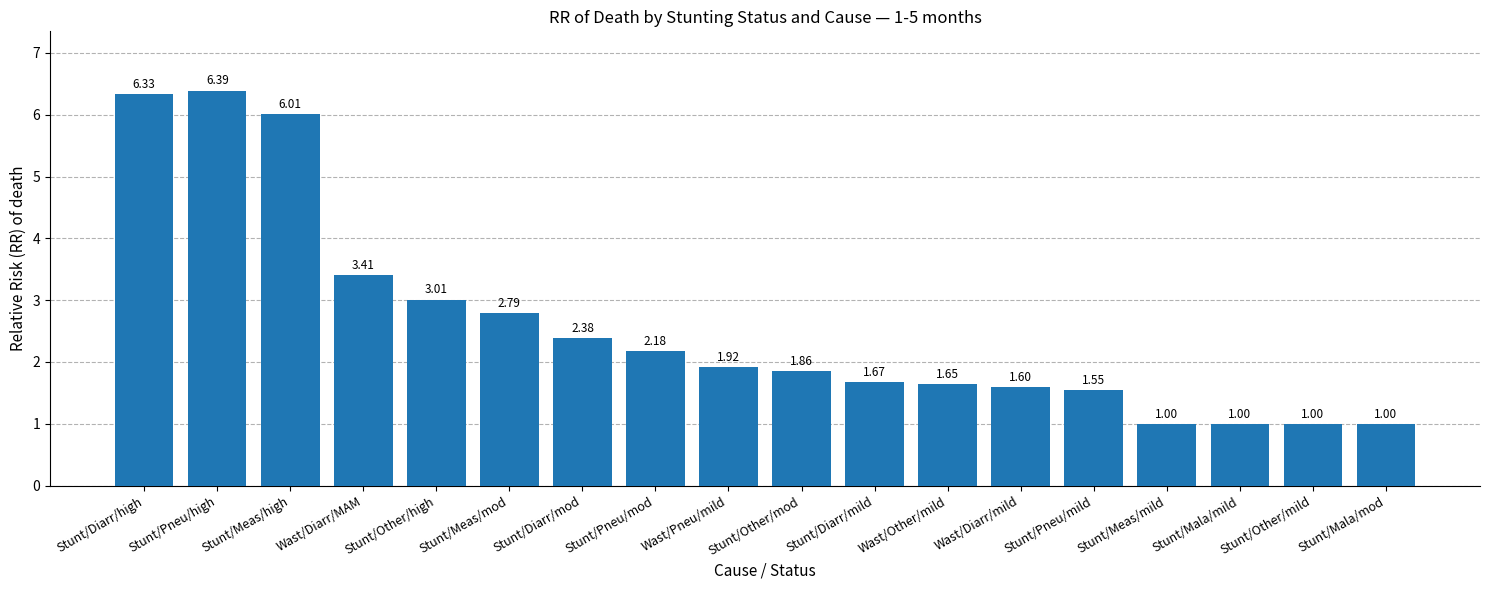

What is the difference between the second highest and minimum values?

5.3